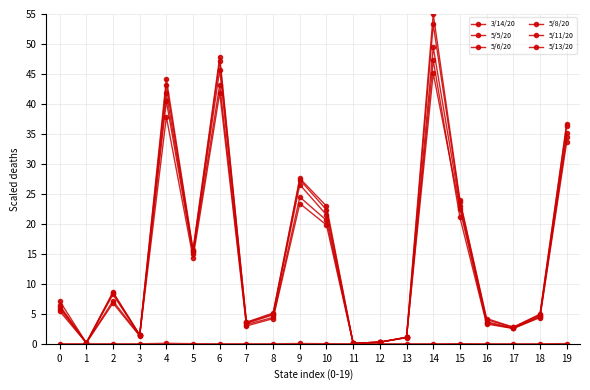

What is the total value across all series at 6?

225.8